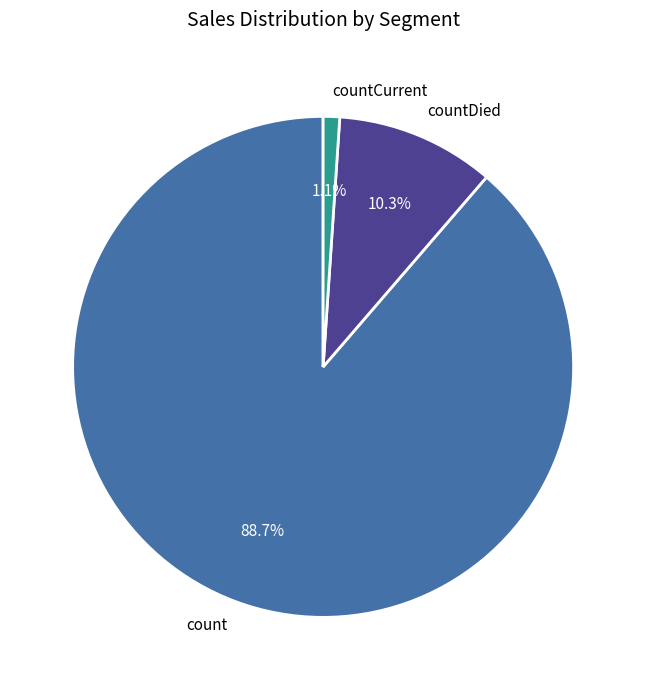

Combined, what portion of the pie is count and countCurrent?

89.7%